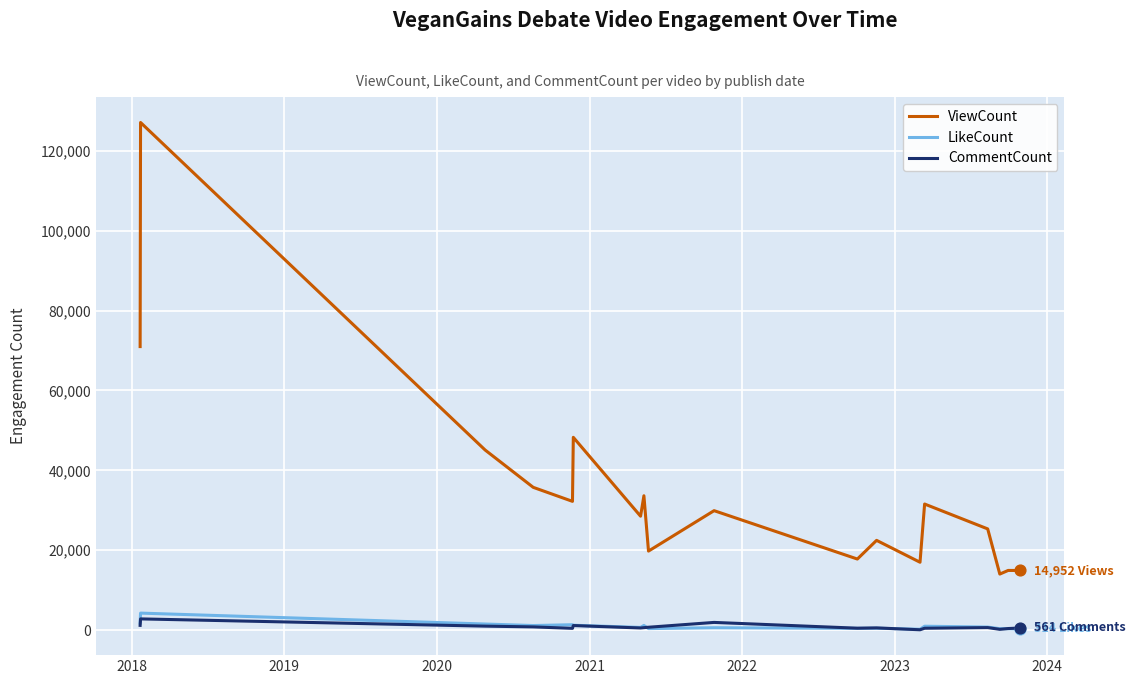

Which series has the largest range (max minus min)?

ViewCount